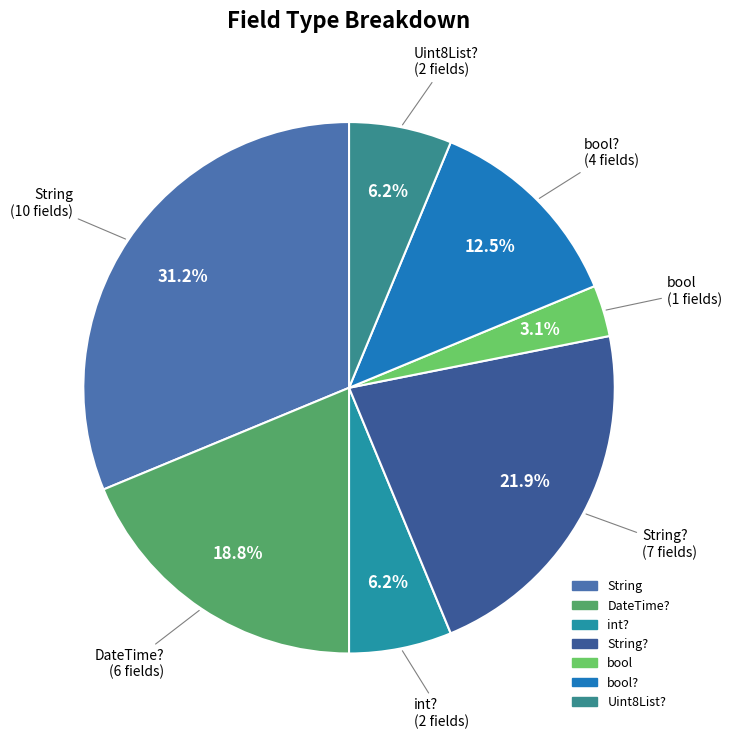

Is there a majority slice in this chart?

No